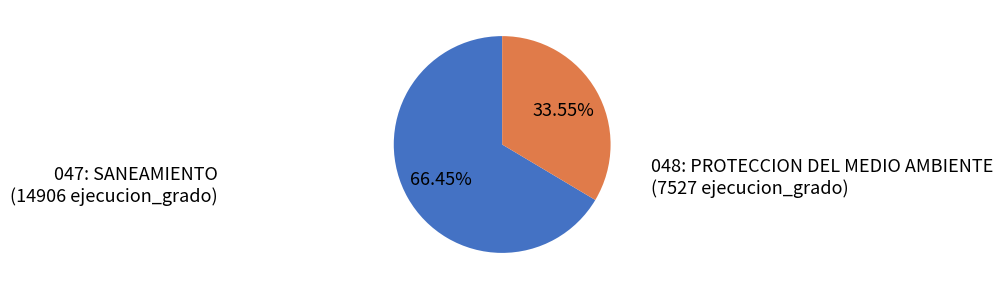

Is there any slice that represents more than half of the pie?

Yes